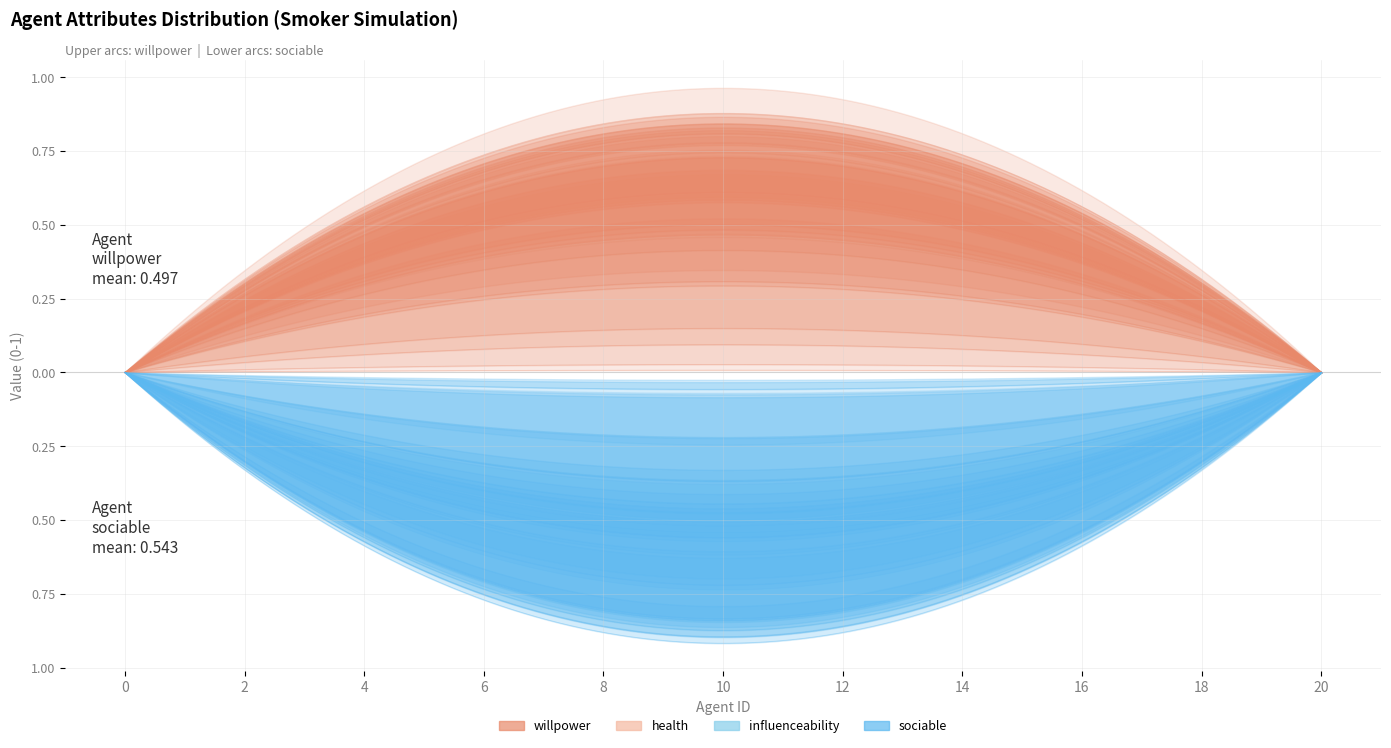

Reading left to right, extract all data points from this chart.

willpower: n0=0.8	n1=0.1	n2=0.6	n3=0.0	n4=0.8	n6=0.5	n9=0.5	n10=0.4	n12=0.9	n13=0.8	n15=0.3	n19=0.6	n23=0.3	n26=0.6	n29=0.0	n35=0.1	n36=0.5	n37=0.7	n39=0.8	n45=0.5
health: n0=0.7	n1=0.8	n2=0.8	n3=0.7	n4=0.8	n6=0.8	n9=0.3	n10=0.6	n12=0.5	n13=0.8	n15=0.7	n19=0.9	n23=0.7	n26=0.7	n29=0.7	n35=1.0	n36=0.7	n37=0.6	n39=0.8	n45=0.5
influenceability: n0=0.5	n1=0.2	n2=0.4	n3=0.5	n4=0.3	n6=0.8	n9=0.7	n10=0.6	n12=0.1	n13=0.0	n15=0.4	n19=0.0	n23=0.7	n26=0.9	n29=0.5	n35=0.1	n36=0.5	n37=0.2	n39=0.6	n45=0.6
sociable: n0=0.4	n1=0.2	n2=0.9	n3=0.1	n4=0.8	n6=0.8	n9=0.4	n10=0.5	n12=0.6	n13=0.1	n15=0.9	n19=0.8	n23=0.6	n26=0.5	n29=0.7	n35=0.4	n36=0.5	n37=0.9	n39=0.9	n45=0.5